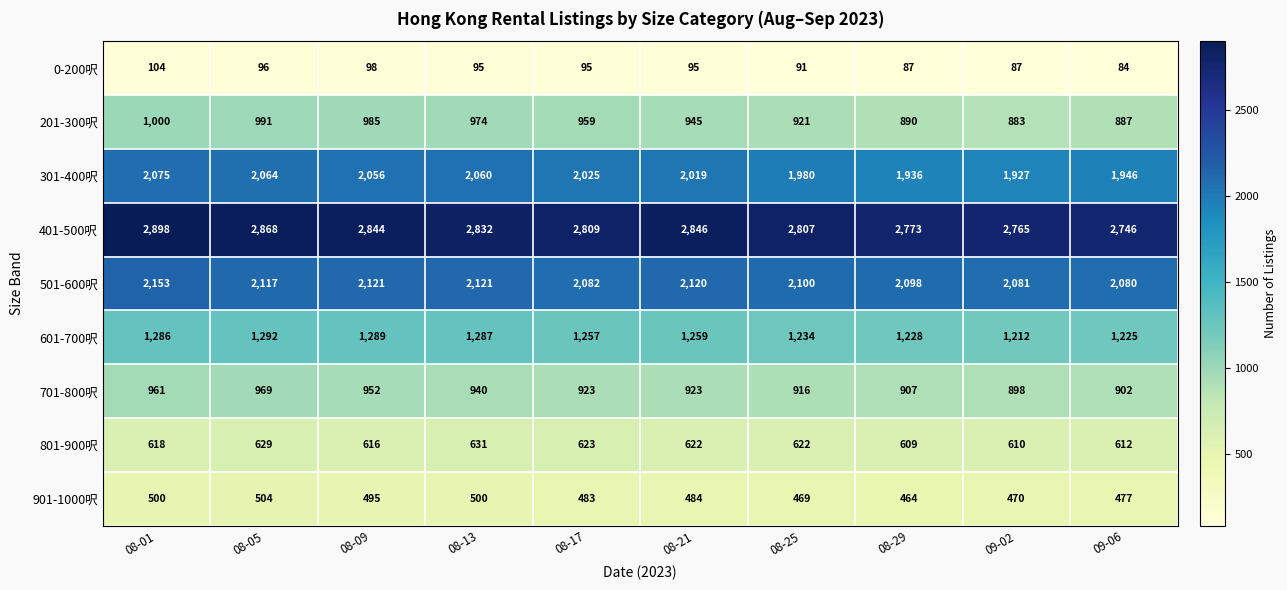

What is the approximate value of 401-500呎 at 08-05?

2868